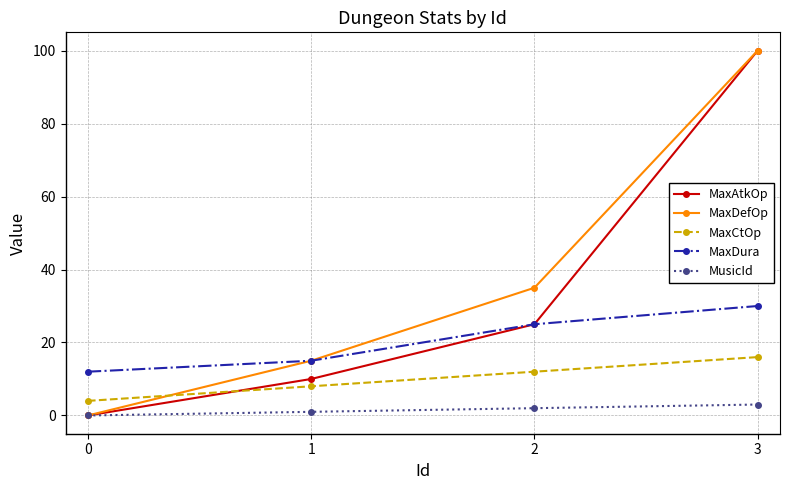

How many lines are shown in the chart?

5